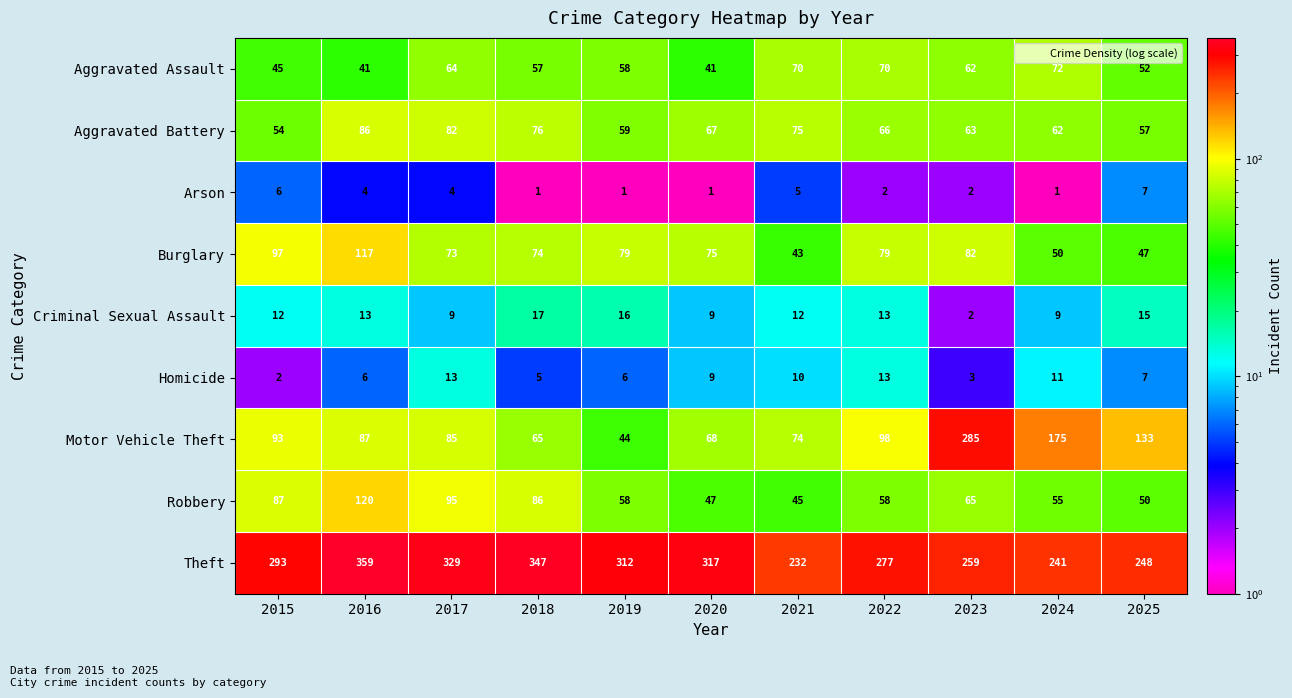

What is the approximate value of Burglary at 2024?

50